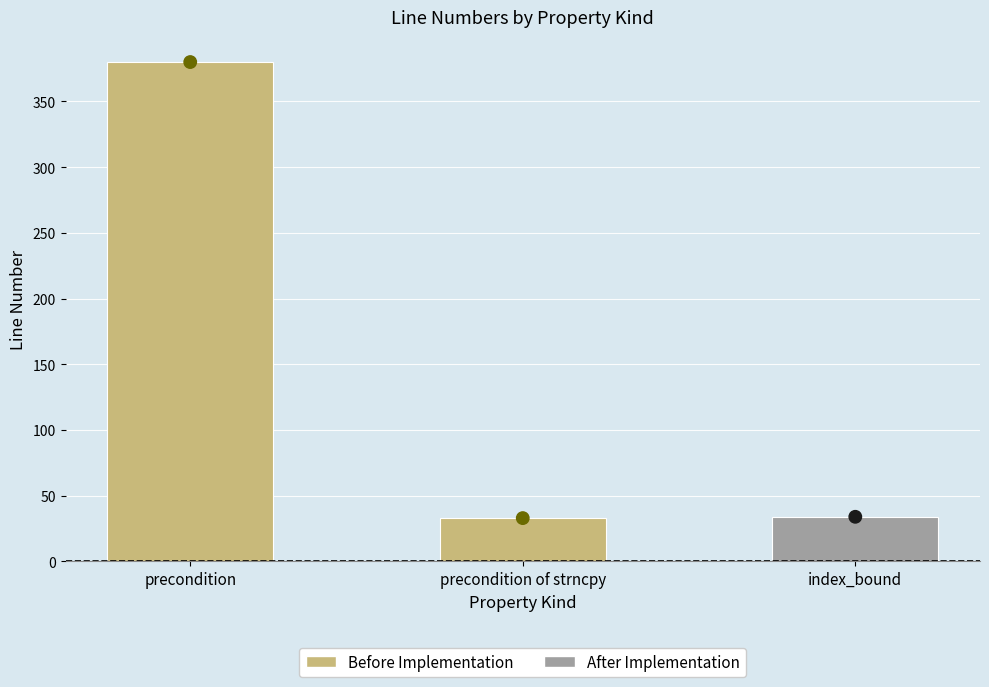

What is the change in value from precondition to index_bound?

-346